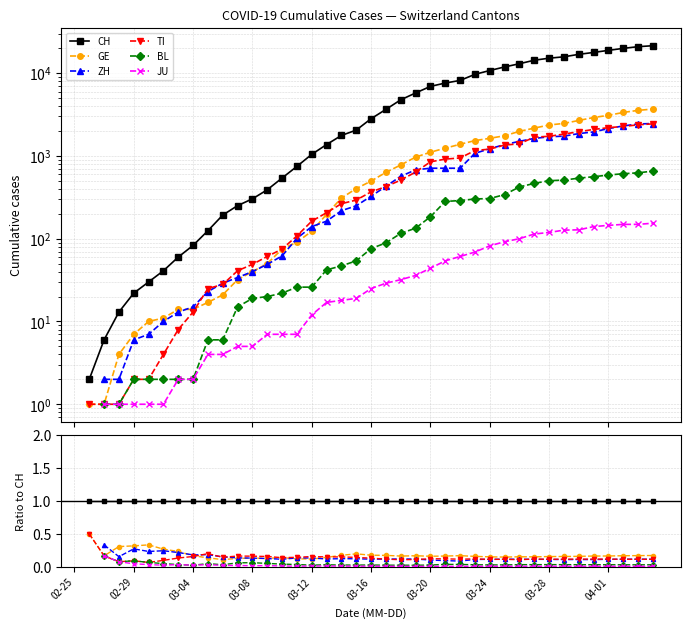

How many positive values does the BL series have?

38